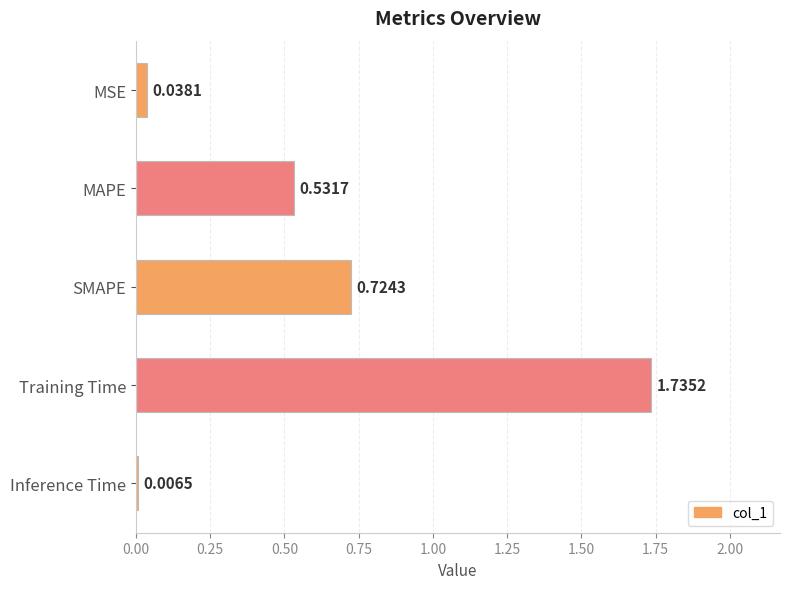

What is the average value?

0.6